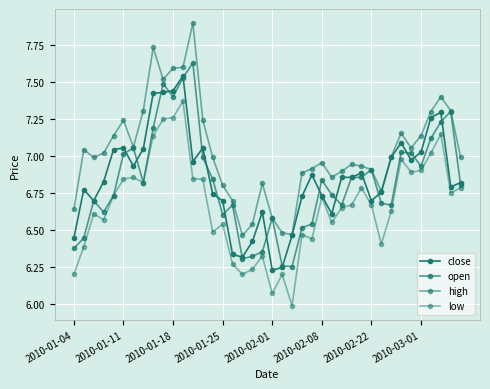

Reading left to right, what are all the values shown in this chart?

close: 6.4	6.8	6.7	6.8	7.0	7.1	6.9	7.0	7.4	7.4	7.4	7.5	7.0	7.1	6.7	6.7	6.3	6.3	6.4	6.6	6.2	6.2	6.5	6.7	6.9	6.7	6.6	6.9	6.9	6.9	6.7	6.8	7.0	7.1	7.0	7.0	7.3	7.3	6.8	6.8
open: 6.4	6.4	6.7	6.6	6.7	7.0	7.1	6.8	7.2	7.5	7.4	7.5	7.6	7.0	6.8	6.6	6.7	6.3	6.3	6.4	6.6	6.3	6.3	6.5	6.5	6.8	6.7	6.7	6.9	6.9	6.9	6.7	6.7	7.0	7.0	6.9	7.1	7.2	7.3	6.8
high: 6.6	7.0	7.0	7.0	7.1	7.2	7.1	7.3	7.7	7.5	7.6	7.6	7.9	7.2	7.0	6.8	6.7	6.5	6.5	6.8	6.6	6.5	6.5	6.9	6.9	7.0	6.9	6.9	6.9	6.9	6.9	6.8	7.0	7.2	7.1	7.1	7.3	7.4	7.3	7.0
low: 6.2	6.4	6.6	6.6	6.7	6.8	6.9	6.8	7.1	7.2	7.3	7.4	6.8	6.8	6.5	6.5	6.3	6.2	6.2	6.3	6.1	6.2	6.0	6.5	6.4	6.7	6.5	6.6	6.7	6.8	6.7	6.4	6.6	7.0	6.9	6.9	7.0	7.1	6.7	6.8